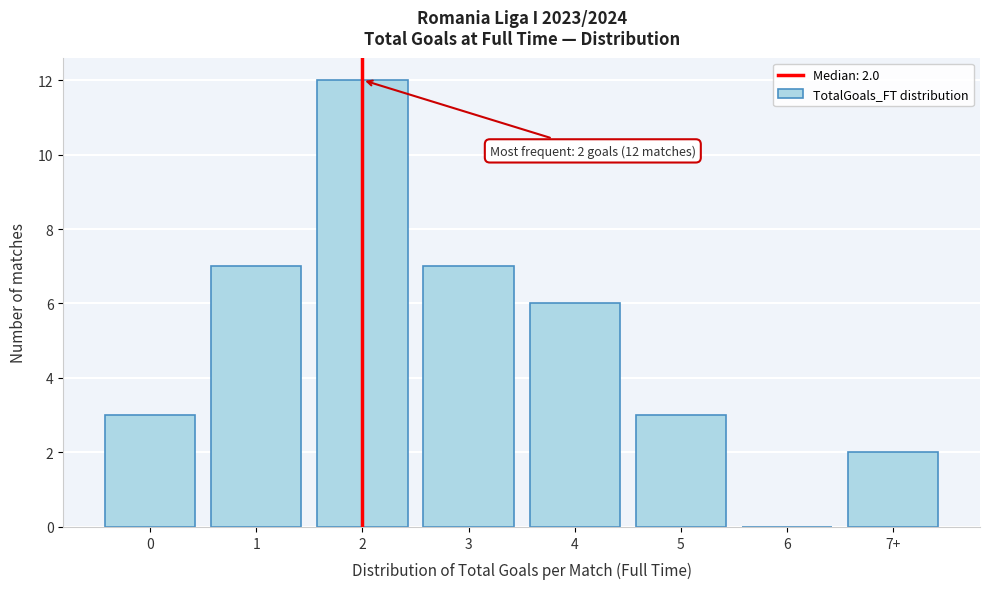

Reading left to right, extract all data points from this chart.

0=3	1=7	2=12	3=7	4=6	5=3	6=0	7+=2